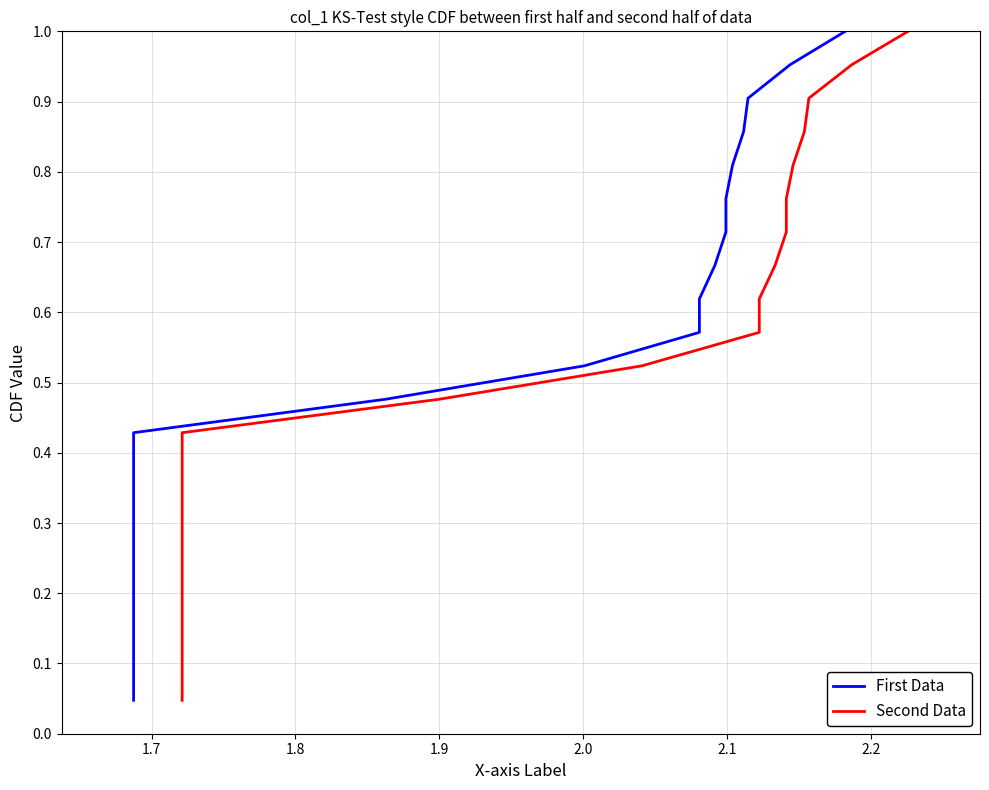

What is the average value of the First Data series?

0.5